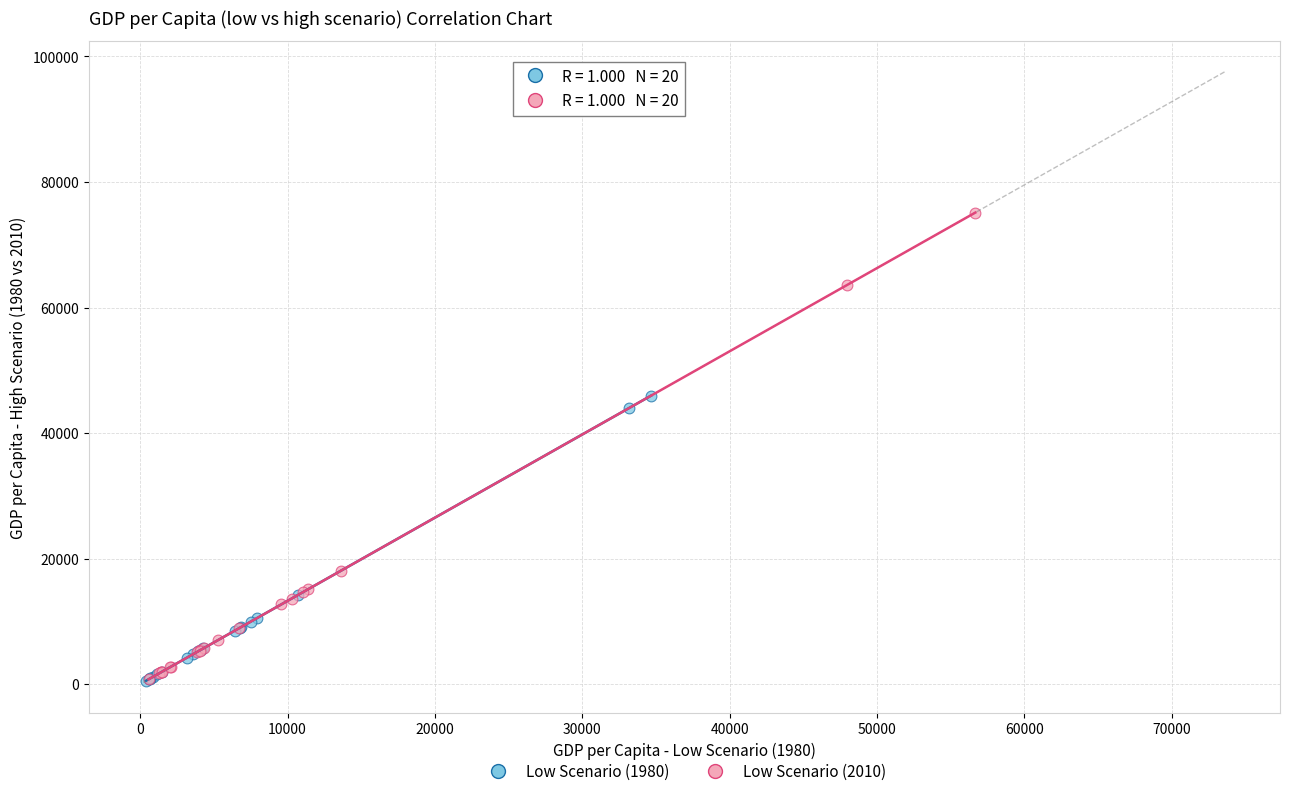

Which series has the largest Y range (max minus min)?

Low Scenario (2010)